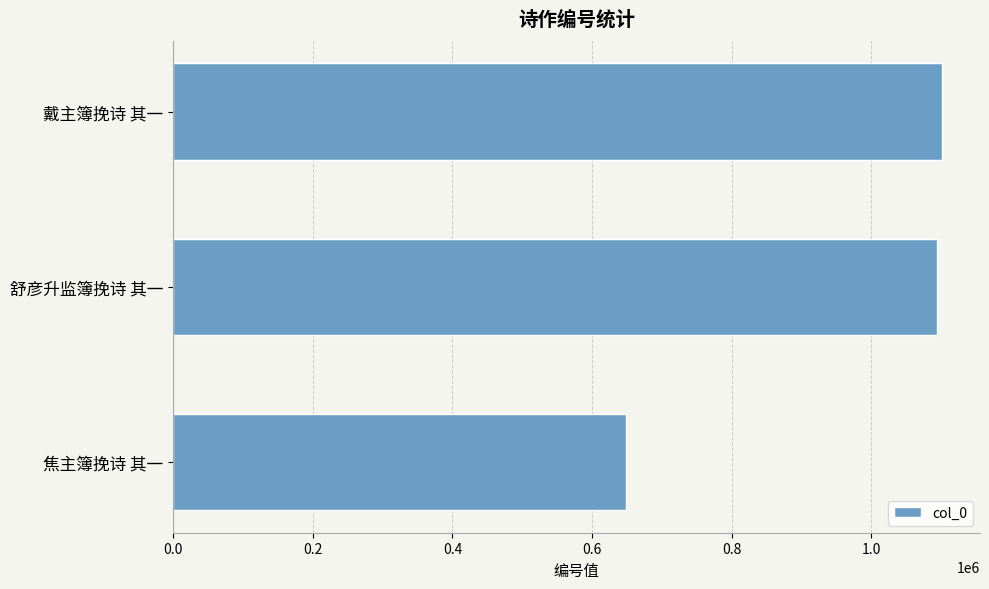

True or false: the data shows 274200 at 焦主簿挽诗 其一.

False